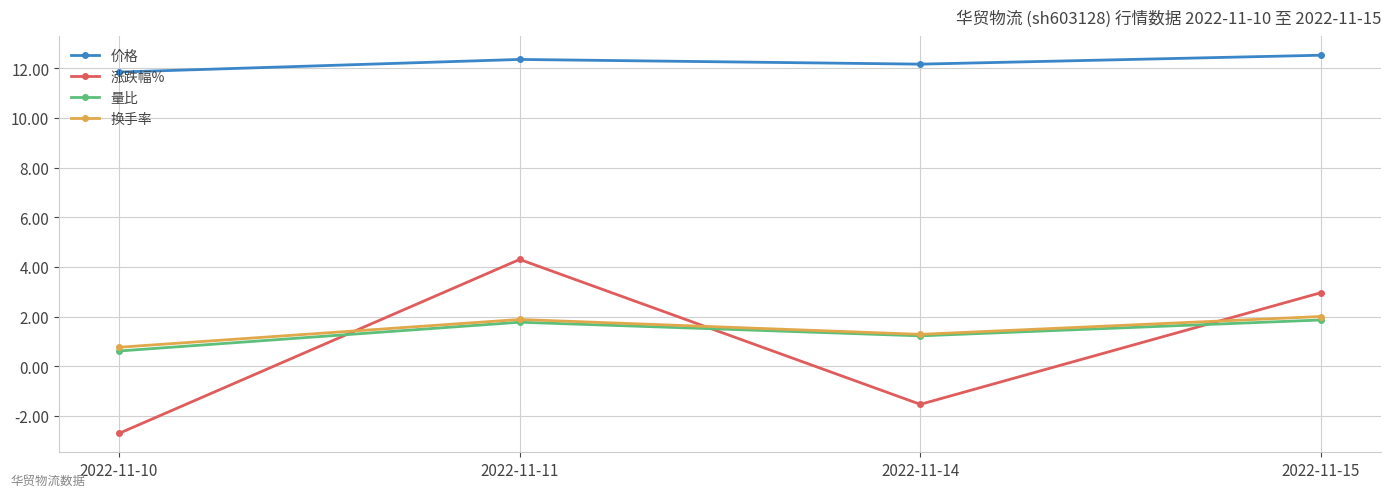

What is the maximum value for 换手率?

2.0